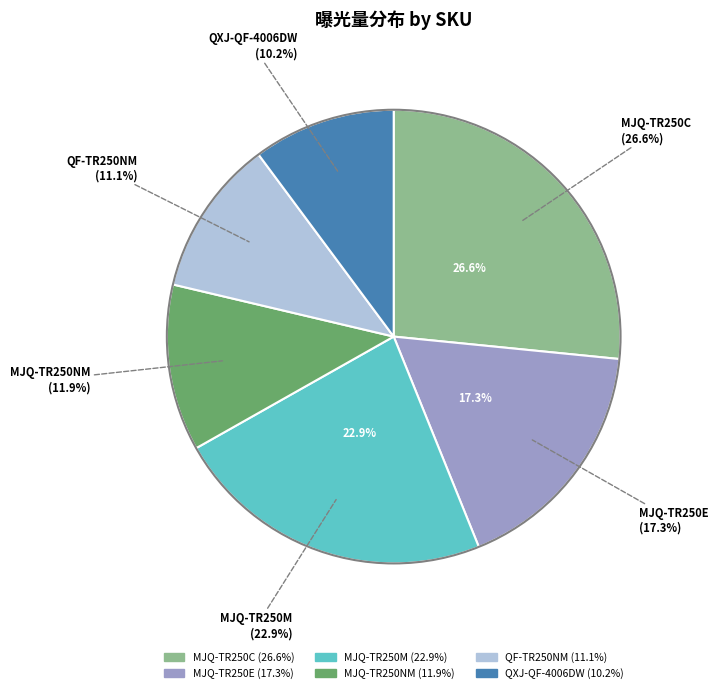

Which slice is the smallest?

QXJ-QF-4006DW